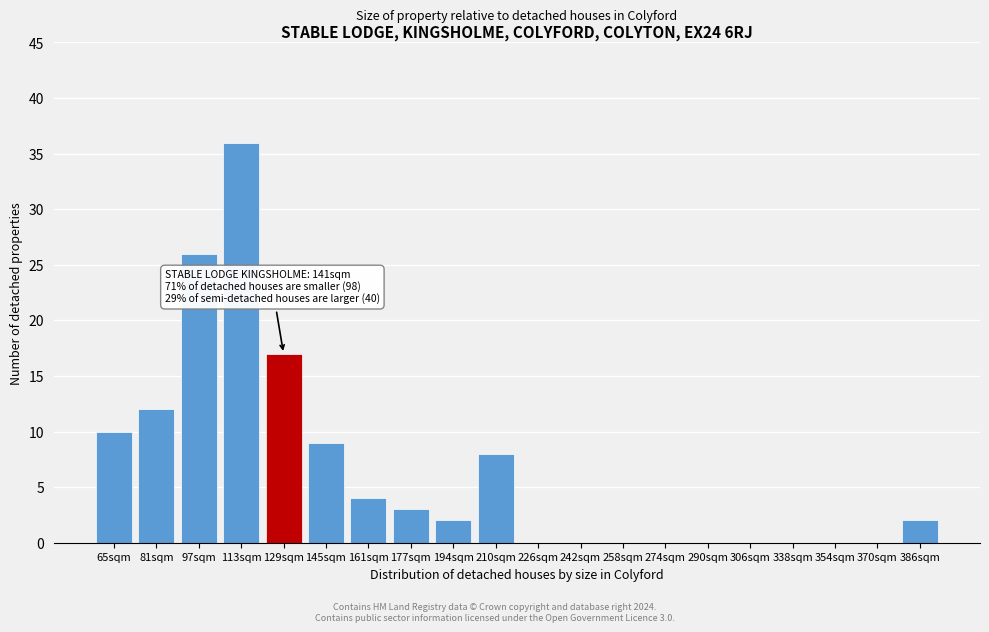

Reading left to right, extract all data points from this chart.

65sqm=10	81sqm=12	97sqm=26	113sqm=36	129sqm=17	145sqm=9	161sqm=4	177sqm=3	194sqm=2	210sqm=8	226sqm=0	242sqm=0	258sqm=0	274sqm=0	290sqm=0	306sqm=0	338sqm=0	354sqm=0	370sqm=0	386sqm=2